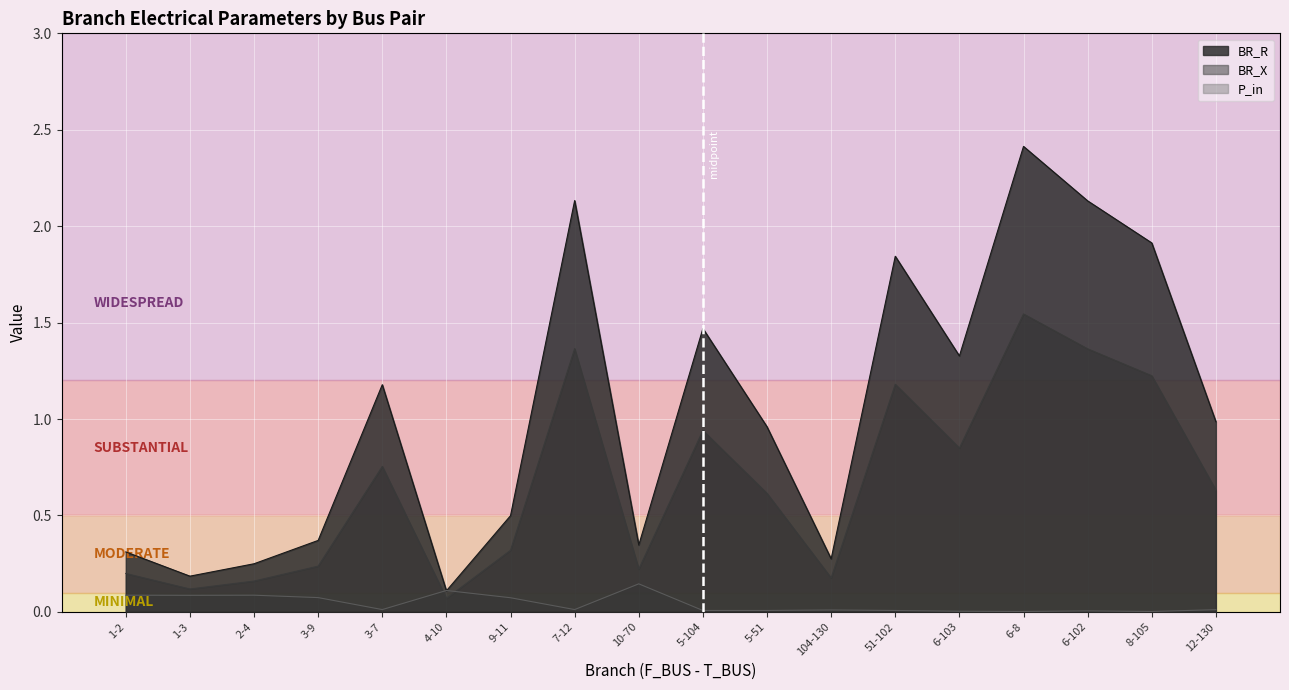

What are all the series names shown in the legend?

BR_R, BR_X, P_in